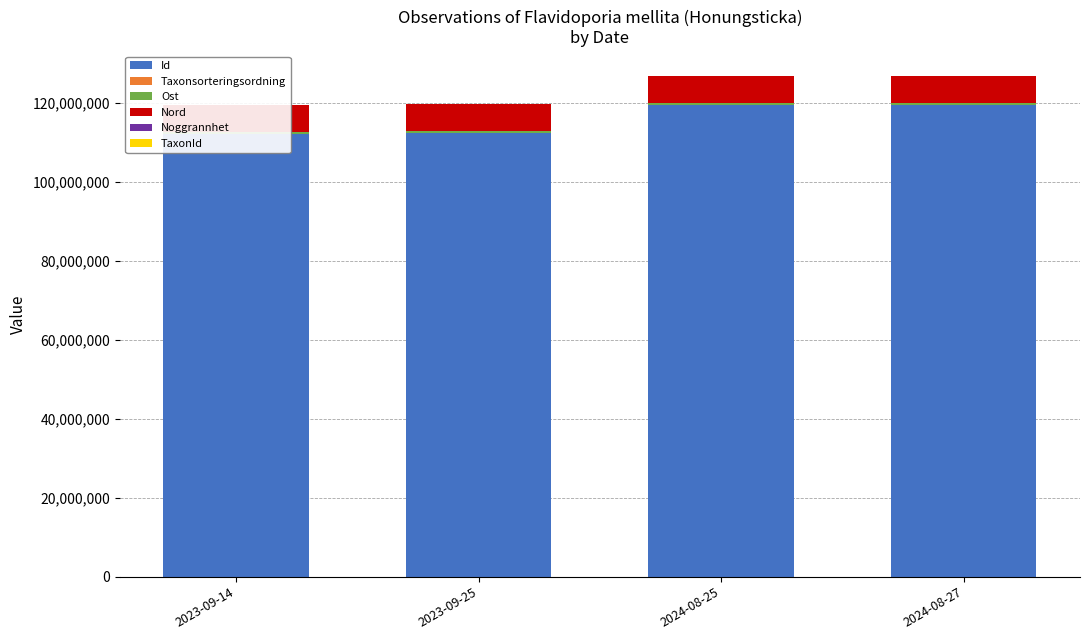

Between 2023-09-25 and 2023-09-14, which is larger?

2023-09-25